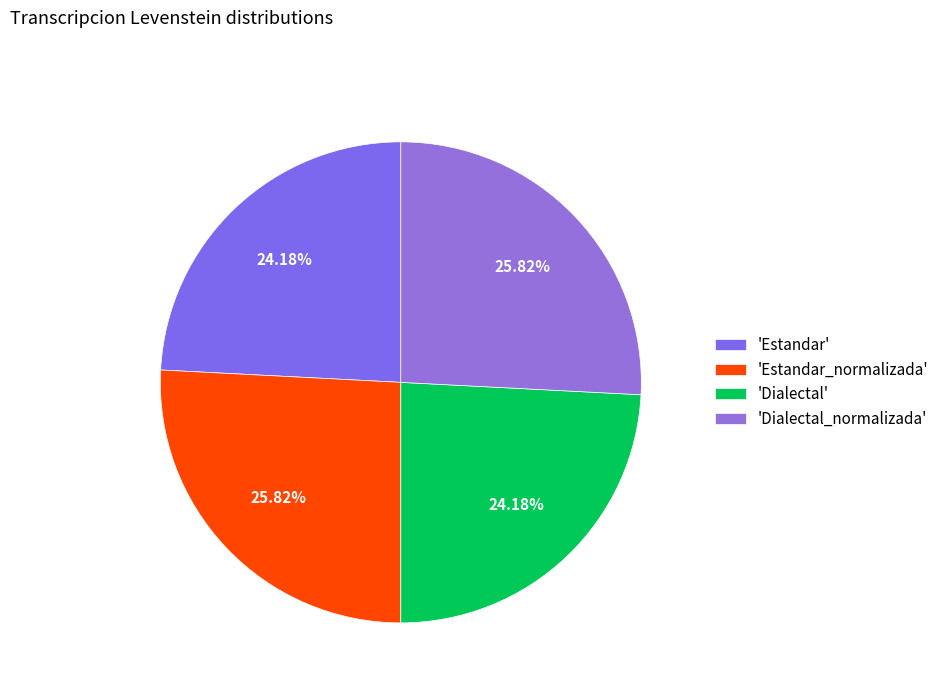

Rank the categories by value from highest to lowest.

Estandar_normalizada, Dialectal_normalizada, Estandar, Dialectal